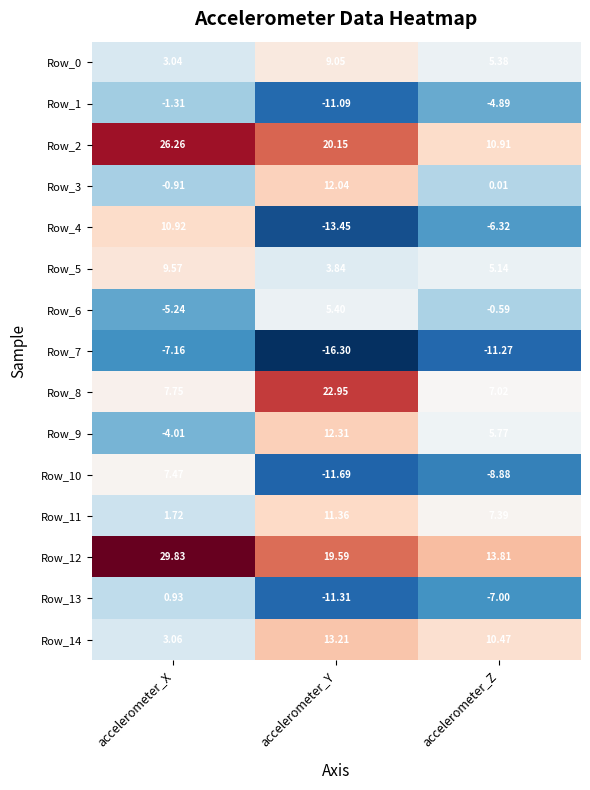

At how many categories does at least one series exceed 28?

1